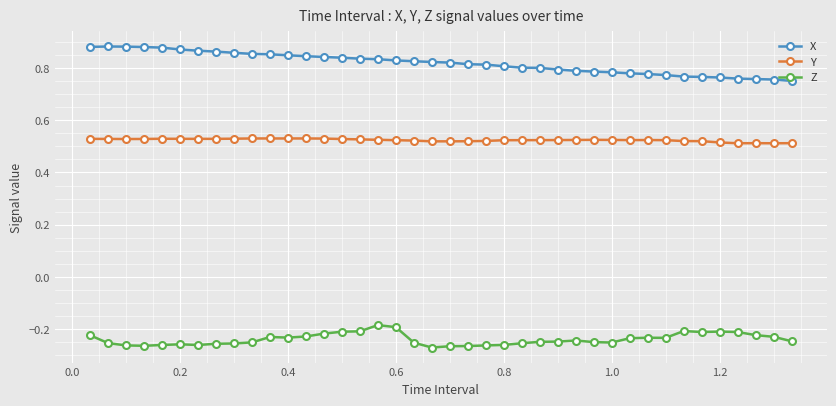

Does the chart have visible grid lines?

Yes